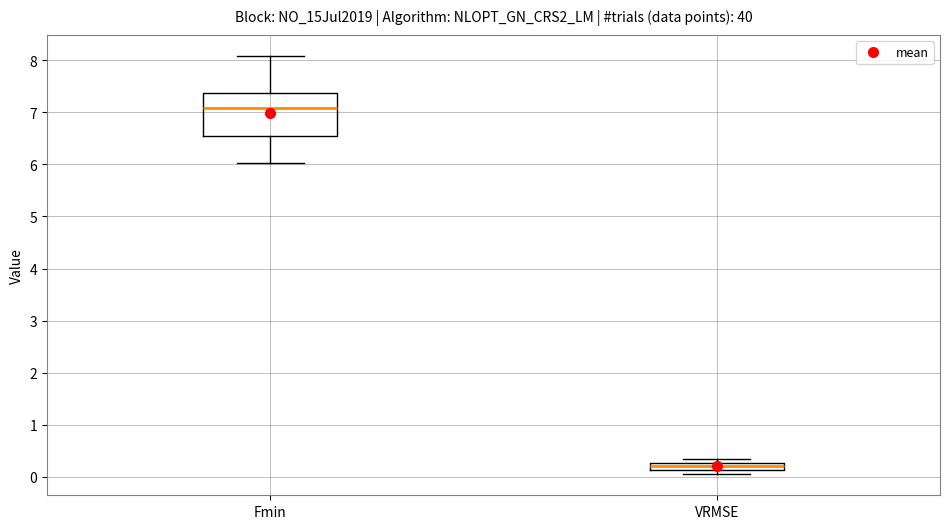

Where does the median line of the box for Fmin sit on the y-axis? The values are not printed on the chart, so give them approximately, as read against the axis.

7.1